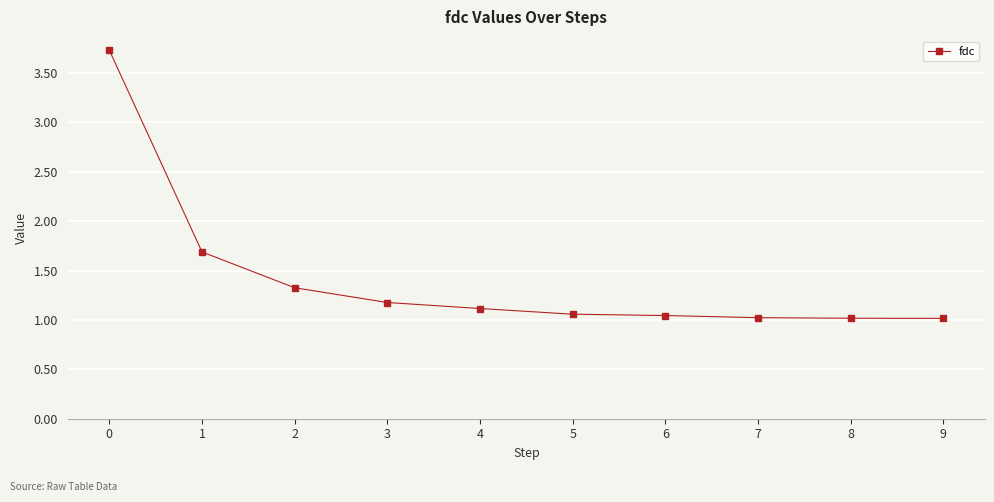

The value at 5 is 0.6. True or false?

False